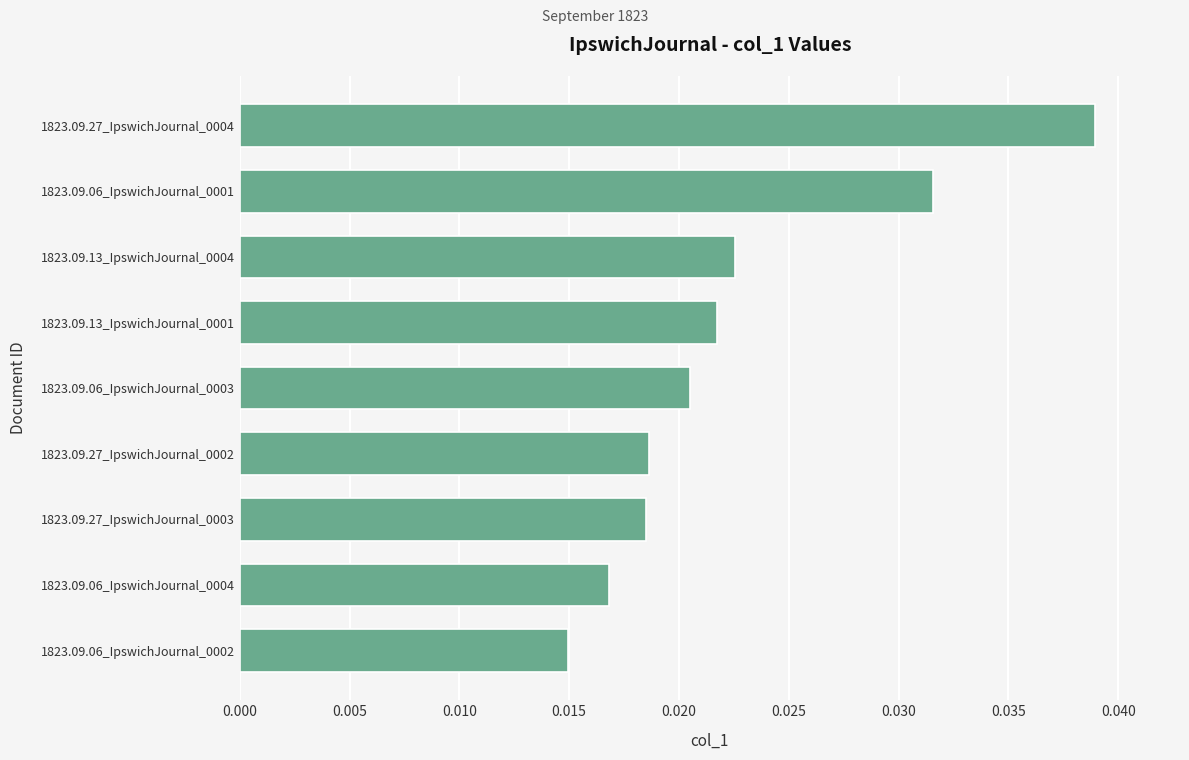

Between 1823.09.06_IpswichJournal_0003 and 1823.09.27_IpswichJournal_0003, which is larger?

1823.09.06_IpswichJournal_0003